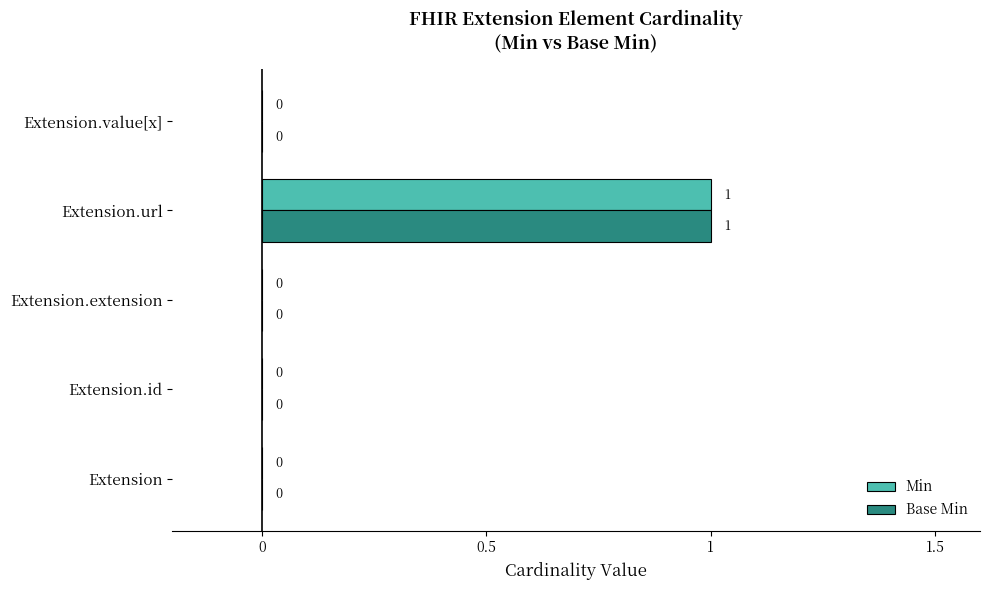

Which label corresponds to the largest value in the chart?

Extension.url